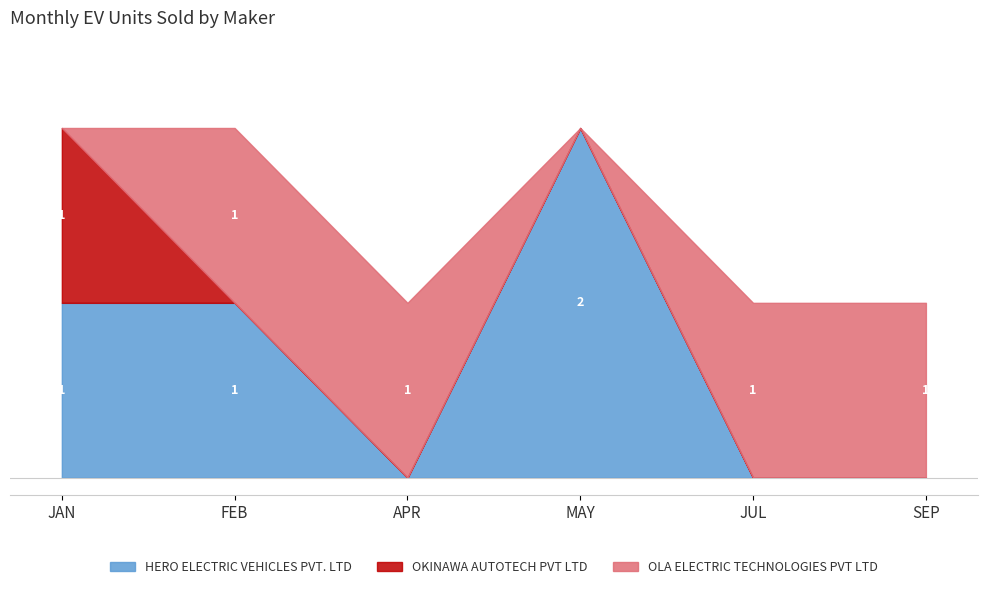

True or false: OKINAWA AUTOTECH PVT LTD and HERO ELECTRIC VEHICLES PVT. LTD intersect in this chart.

False